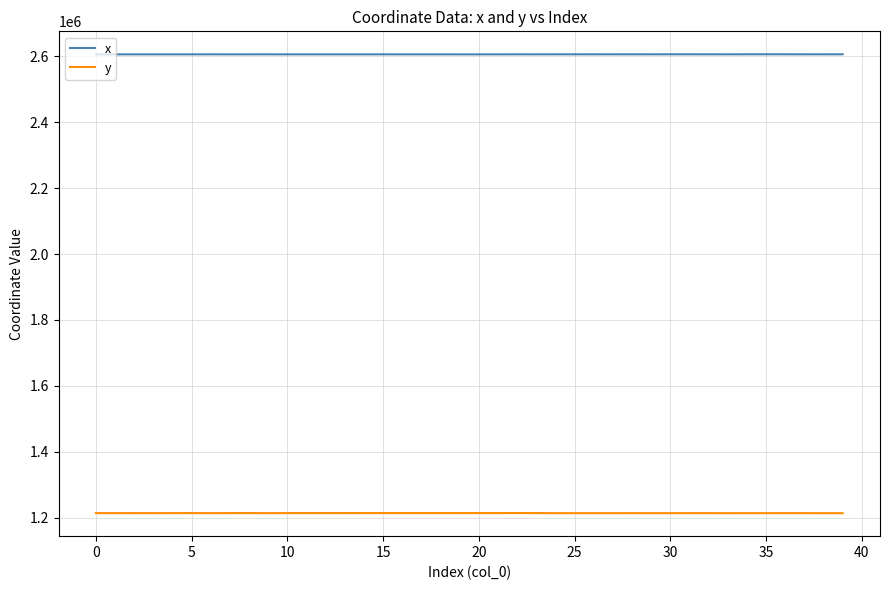

In x, how many points are lower than both neighbors (excluding endpoints)?

13